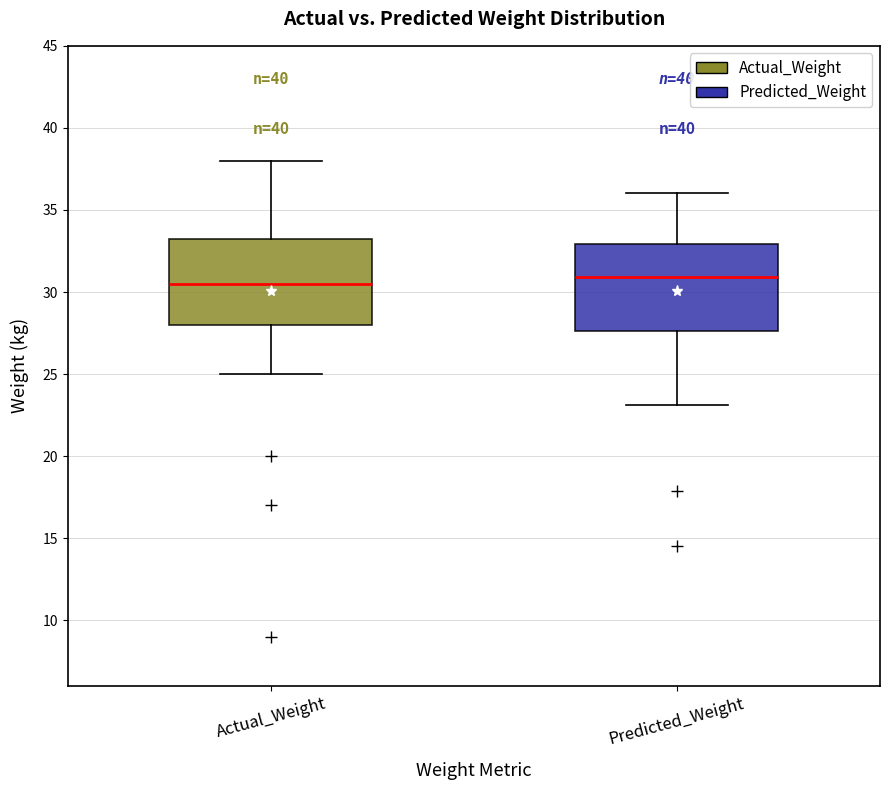

Where is the upper edge of the box for Predicted_Weight on the y-axis? The values are not printed on the chart, so give them approximately, as read against the axis.

33.0